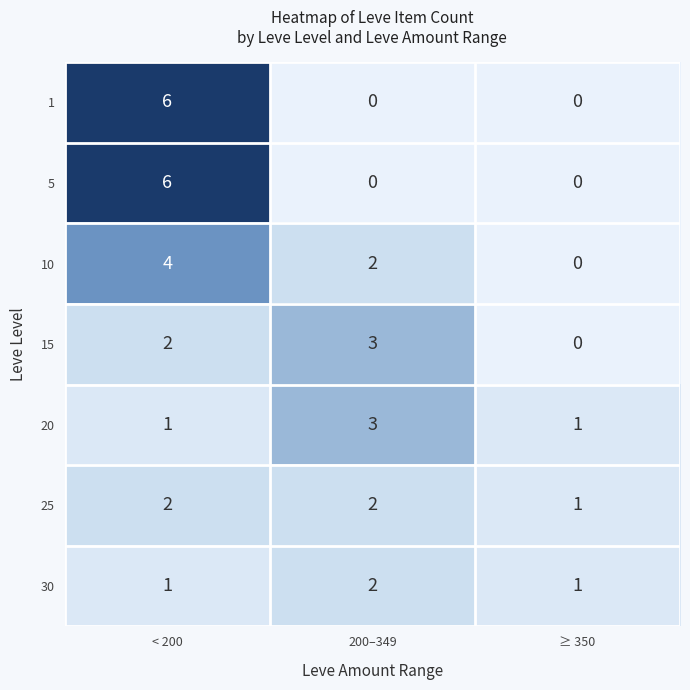

The value of 20 at 200–349 is 3. True or false?

True